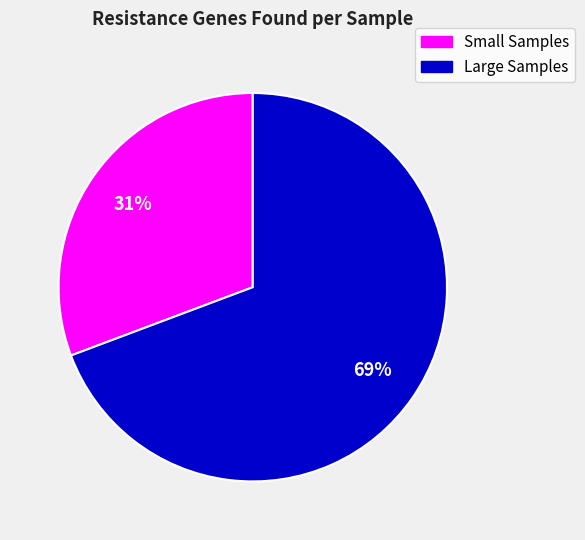

To the nearest percent, what is the average slice percentage?

50%